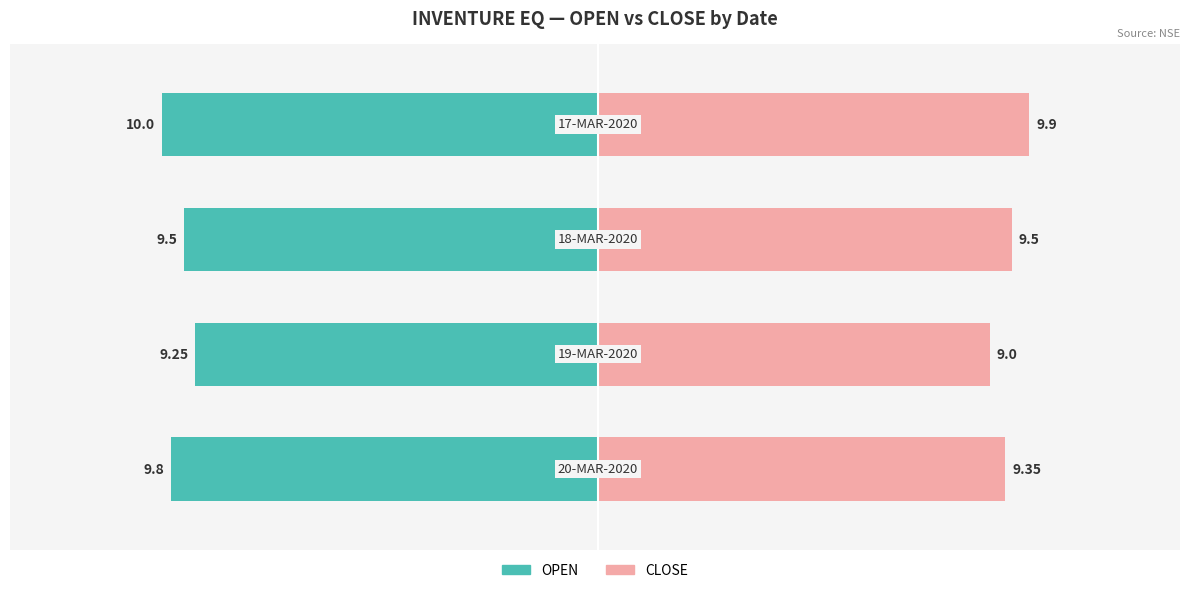

How many distinct data groups are displayed?

2